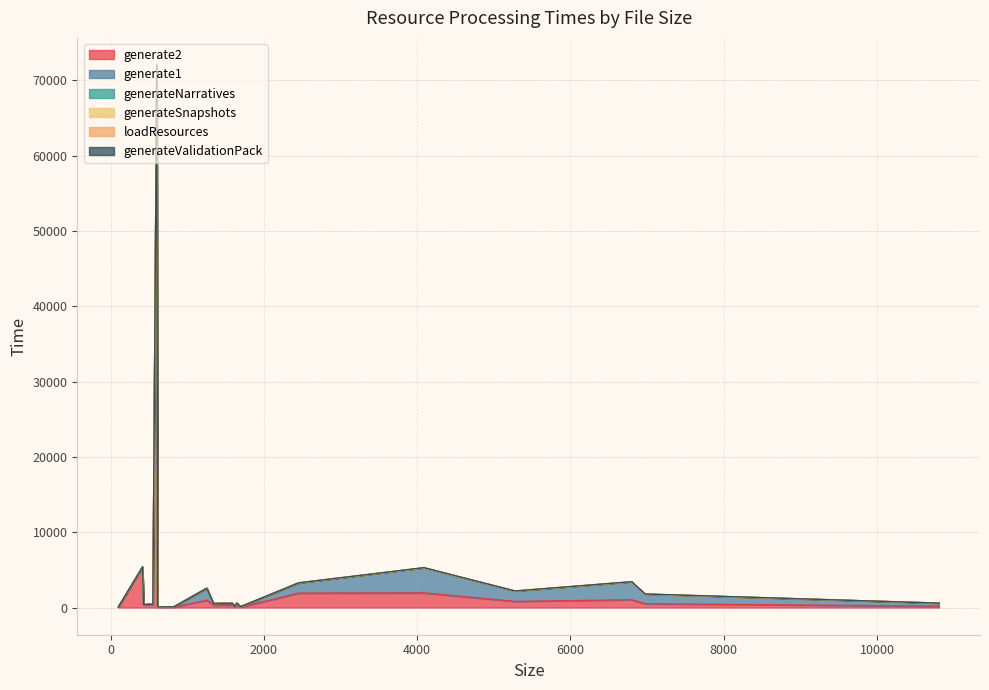

Reading right to left, transcribe all the data shown in this chart.

generate2: 430=354	432=354	552=356	469=377	417=5354	1503=315	1342=318	1590=329	1488=338	6972=515	1646=349	1497=331	1255=984	6798=1045	5276=826	4088=1953	2452=1923	642=55	101=51	1698=62	1617=70	613=65	827=66	800=69	492=382	507=415	603=71967	10807=193
generate1: 430=40	432=48	552=44	469=43	417=43	1503=243	1342=217	1590=246	1488=238	6972=1269	1646=246	1497=242	1255=1581	6798=2365	5276=1361	4088=3319	2452=1346	642=39	101=29	1698=61	1617=62	613=35	827=43	800=40	492=47	507=45	603=50	10807=394
generateNarratives: 430=0	432=0	552=0	469=0	417=0	1503=0	1342=0	1590=0	1488=0	6972=0	1646=0	1497=0	1255=0	6798=0	5276=0	4088=0	2452=0	642=0	101=0	1698=0	1617=0	613=0	827=0	800=0	492=0	507=0	603=0	10807=0
generateSnapshots: 430=0	432=0	552=0	469=0	417=0	1503=0	1342=0	1590=0	1488=0	6972=0	1646=0	1497=0	1255=0	6798=0	5276=0	4088=0	2452=0	642=0	101=0	1698=0	1617=0	613=0	827=0	800=0	492=0	507=0	603=1	10807=4
loadResources: 430=2	432=3	552=2	469=2	417=2	1503=5	1342=4	1590=4	1488=5	6972=16	1646=5	1497=5	1255=5	6798=15	5276=12	4088=10	2452=6	642=3	101=2	1698=6	1617=6	613=6	827=3	800=4	492=3	507=3	603=5	10807=0
generateValidationPack: 430=0	432=1	552=0	469=0	417=1	1503=2	1342=2	1590=3	1488=3	6972=13	1646=1	1497=2	1255=11	6798=15	5276=10	4088=22	2452=10	642=0	101=0	1698=0	1617=0	613=0	827=0	800=0	492=0	507=1	603=1	10807=4